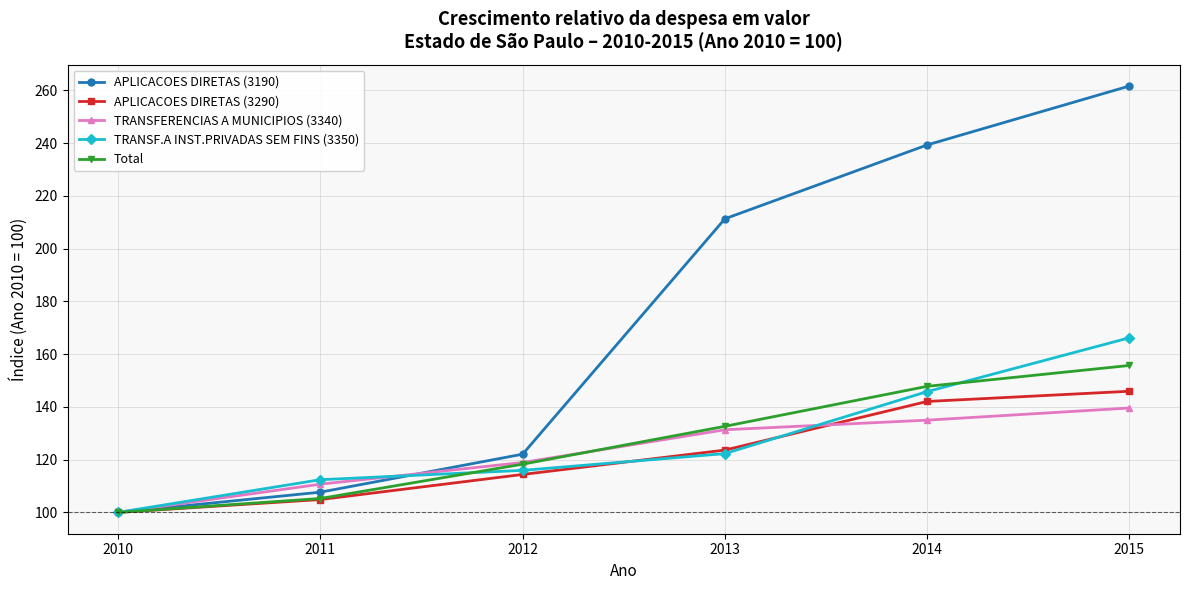

At how many categories does at least one series exceed 140?

3